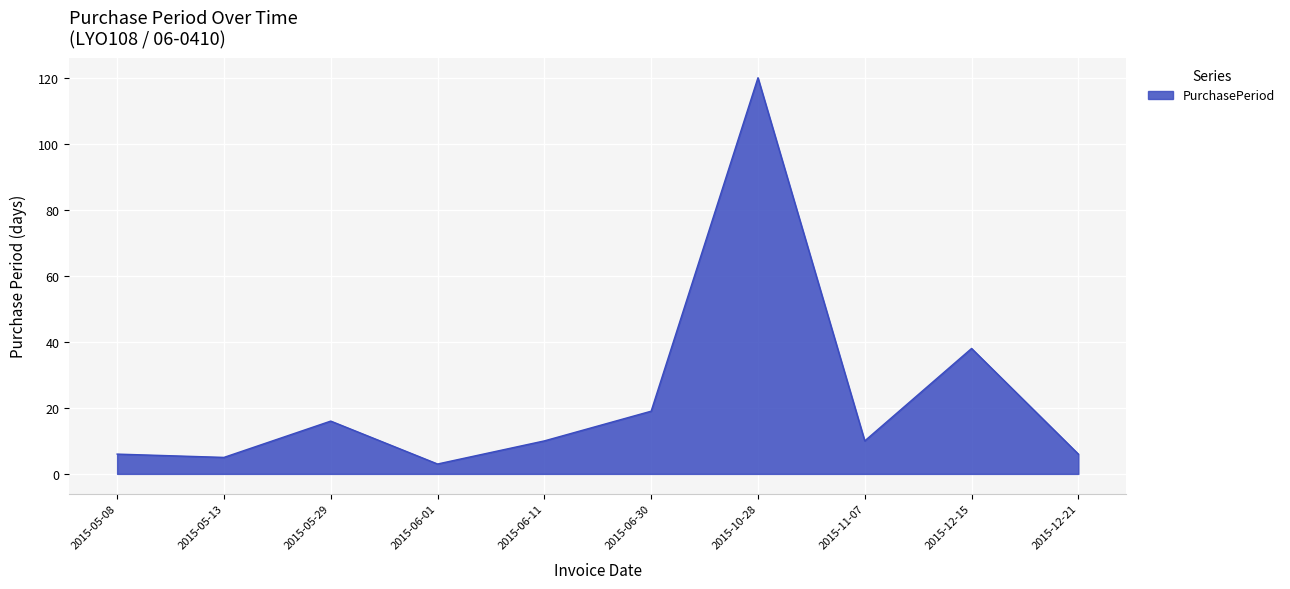

Reading left to right, extract all data points from this chart.

2015-05-08=6	2015-05-13=5	2015-05-29=16	2015-06-01=3	2015-06-11=10	2015-06-30=19	2015-10-28=120	2015-11-07=10	2015-12-15=38	2015-12-21=6